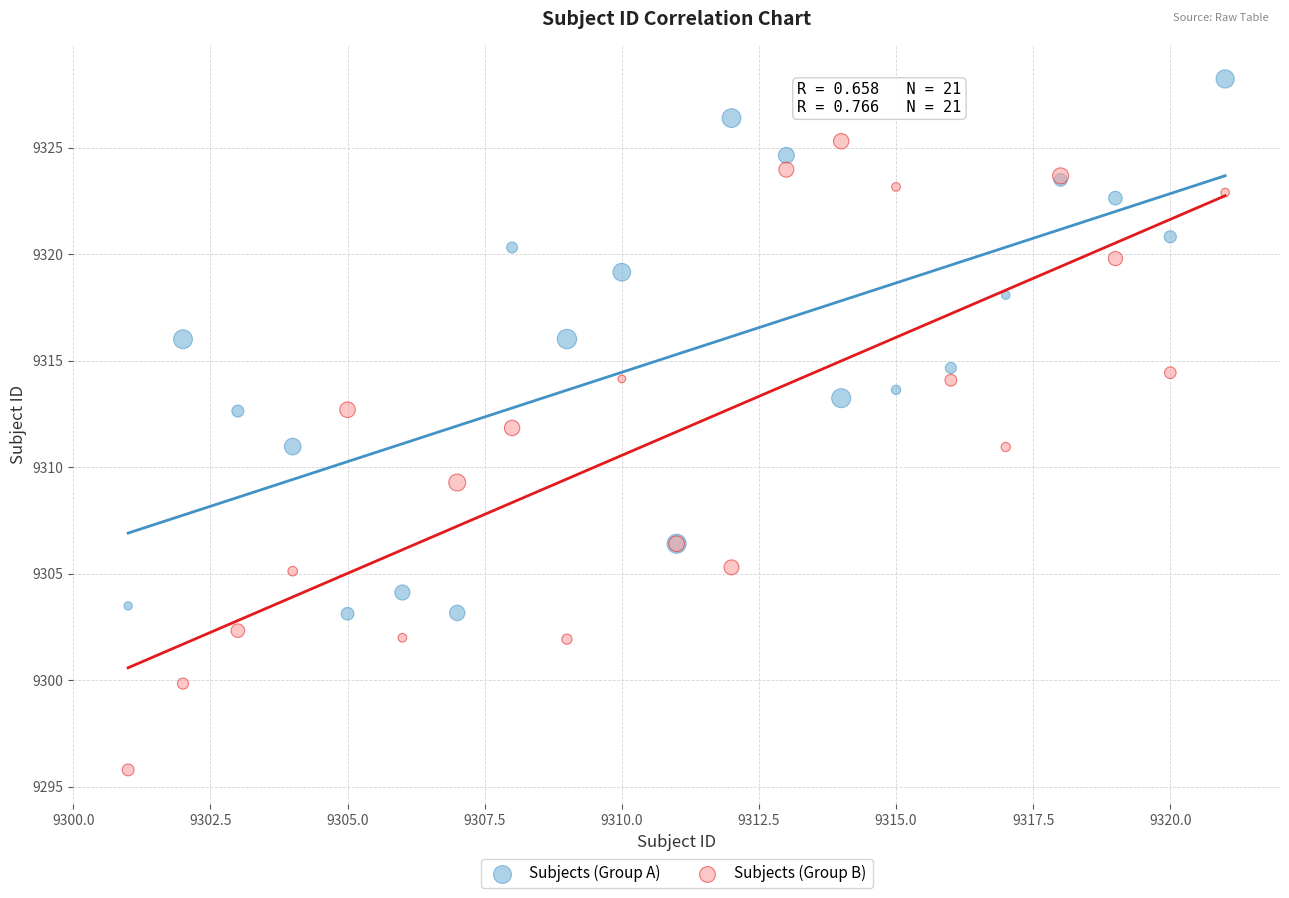

Which series reaches the minimum Y coordinate?

Subjects (Group B)